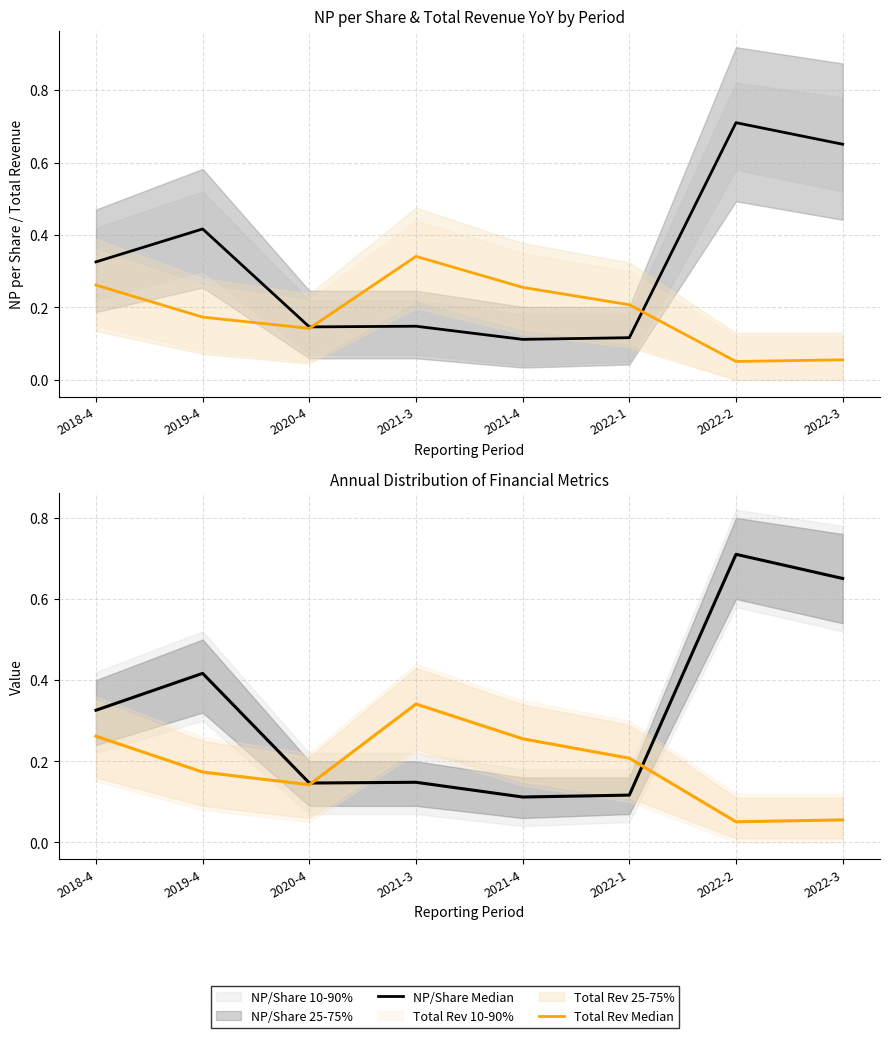

True or false: NP/Share Median has a value of 1.0 at 2022-2.

False